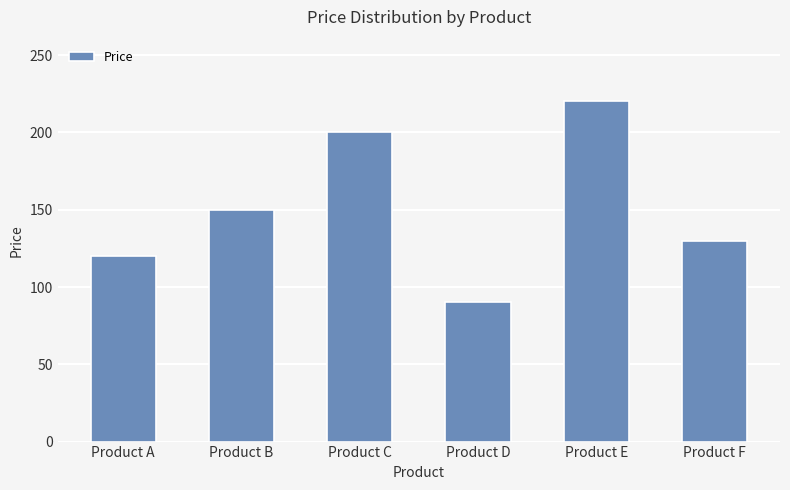

What is the greatest value displayed?

220